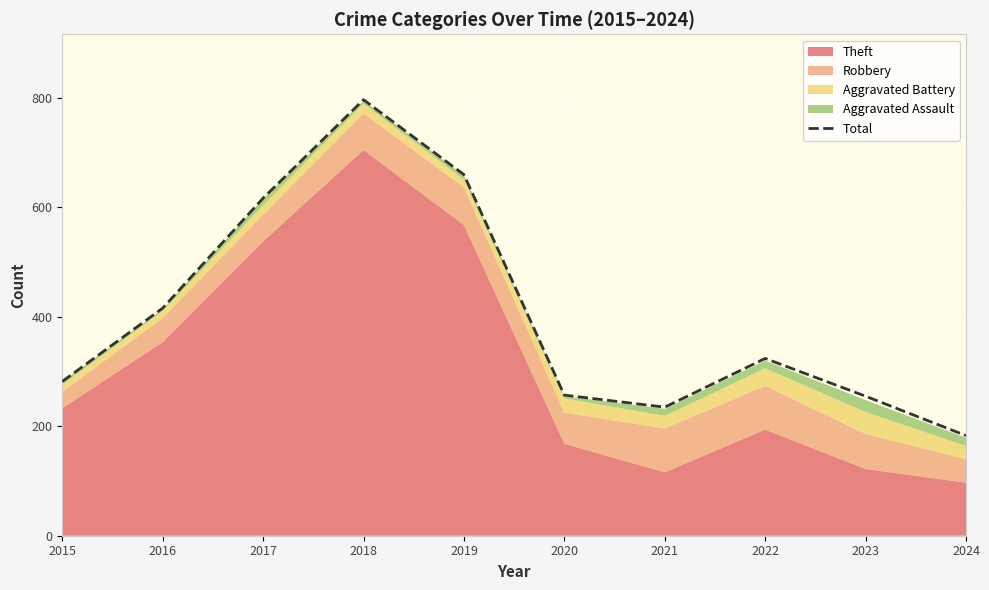

Which has a higher value, 2018 or 2019?

2018